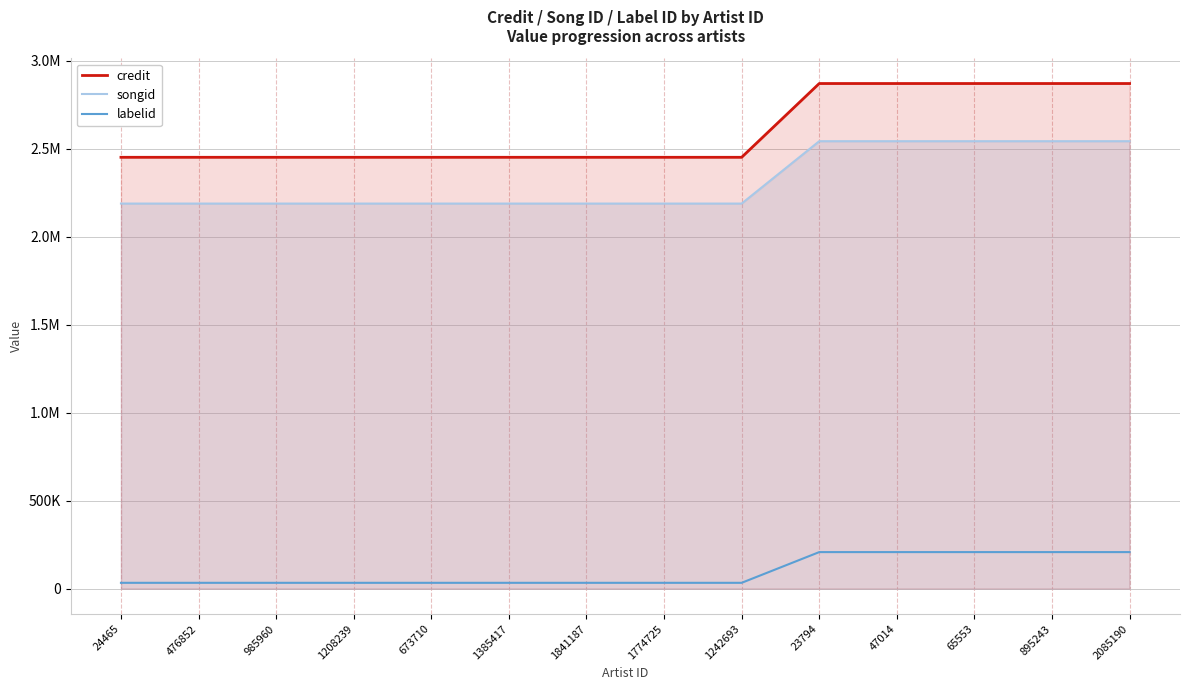

True or false: labelid and songid cross at least once.

False